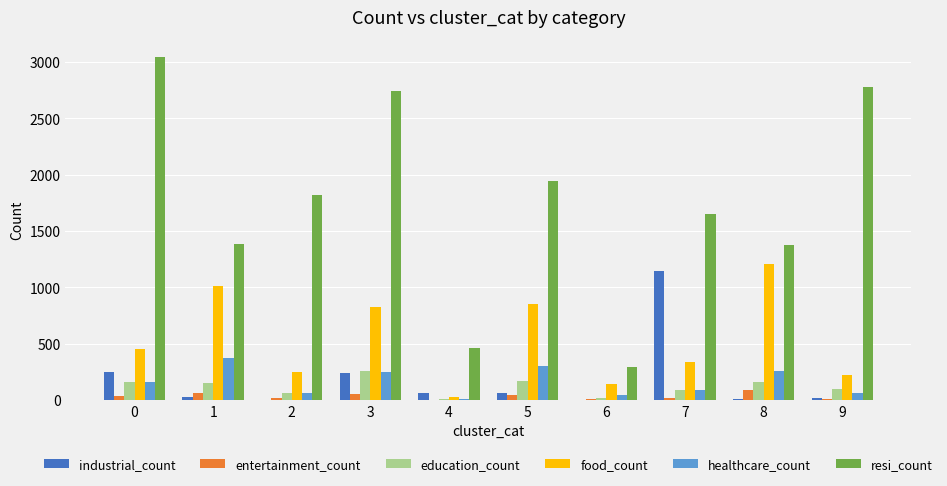

How many categories are shown in the chart?

10